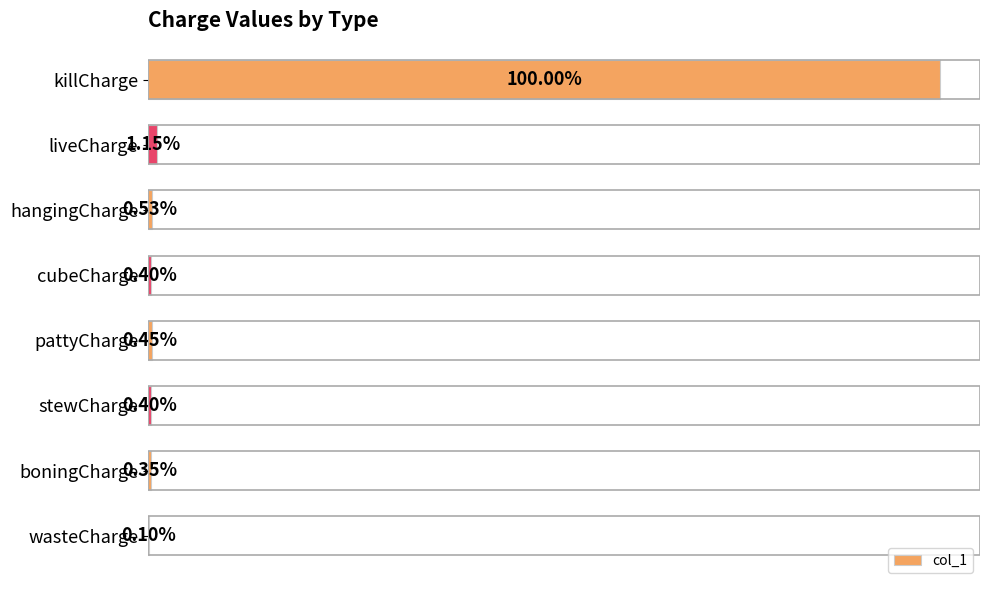

Where is the data nearest to the value 50?

liveCharge